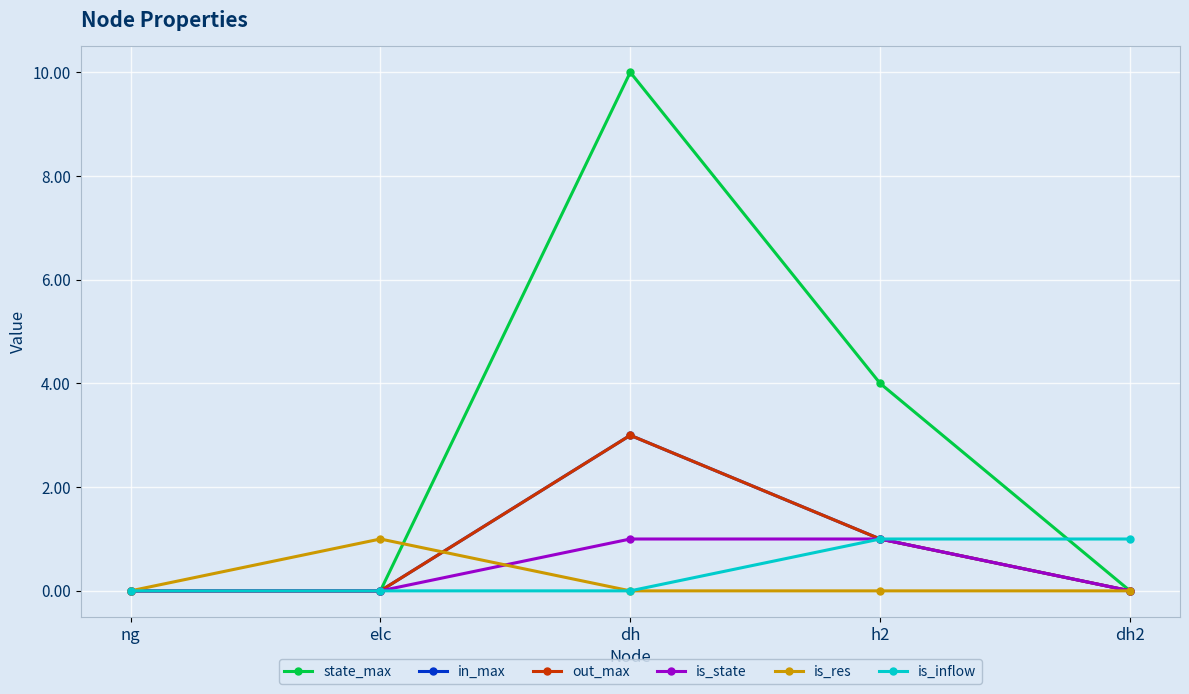

Does the chart have visible grid lines?

Yes